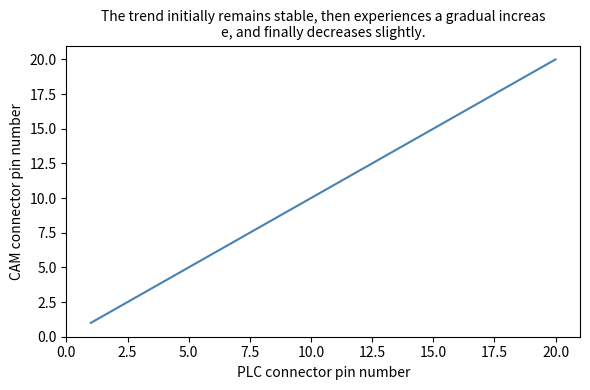

What is the difference between the maximum and minimum values?

19